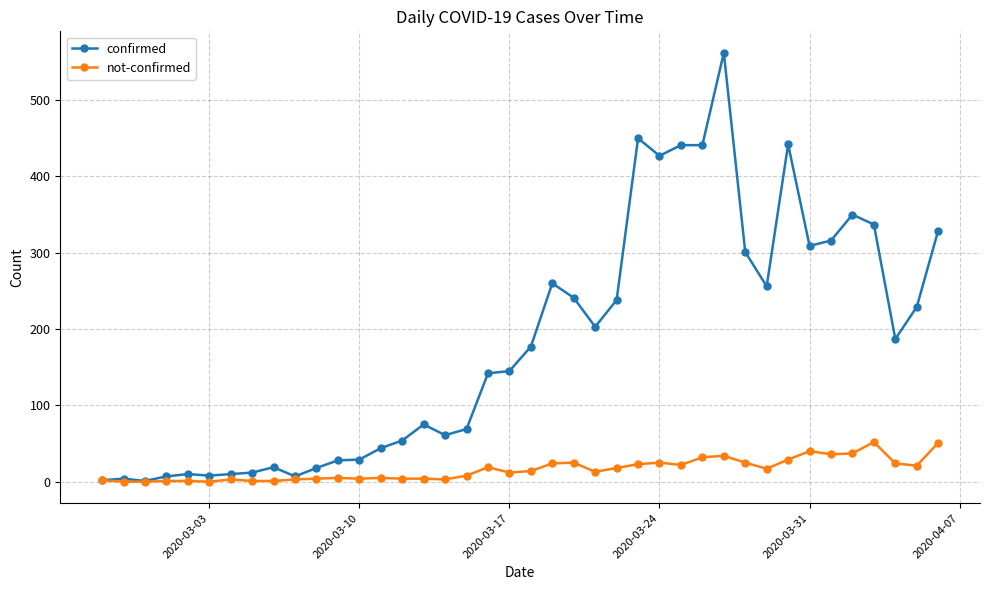

Which series has the largest total across all categories?

confirmed